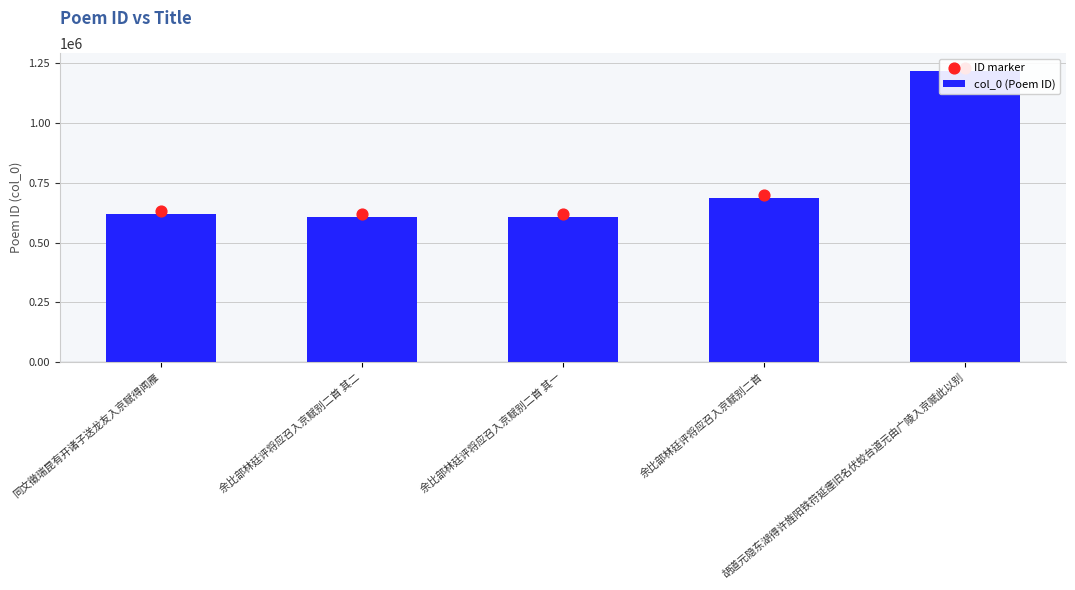

What is the total value across all series at 余比部林廷评将应召入京赋别二首?

1384403.4